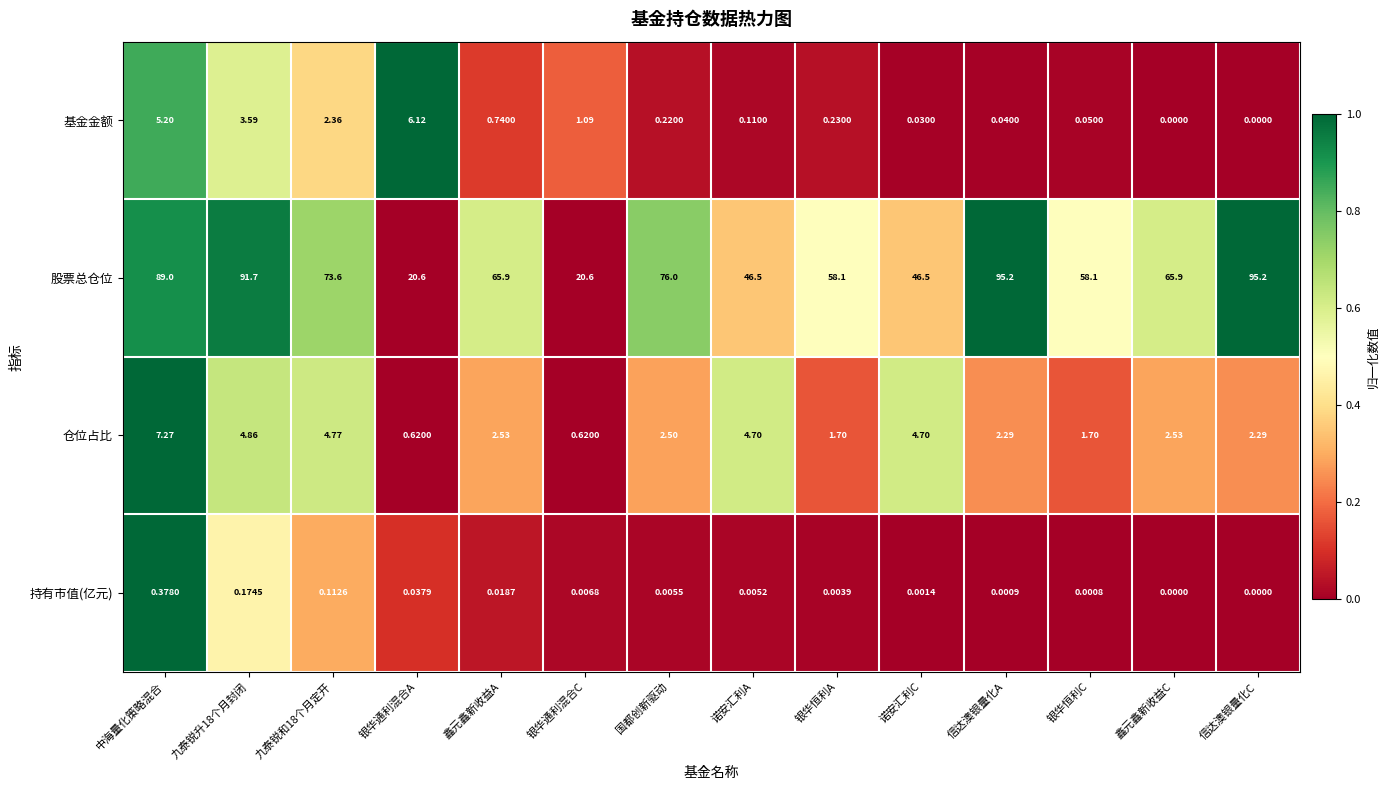

Which series has the widest spread of values?

股票总仓位